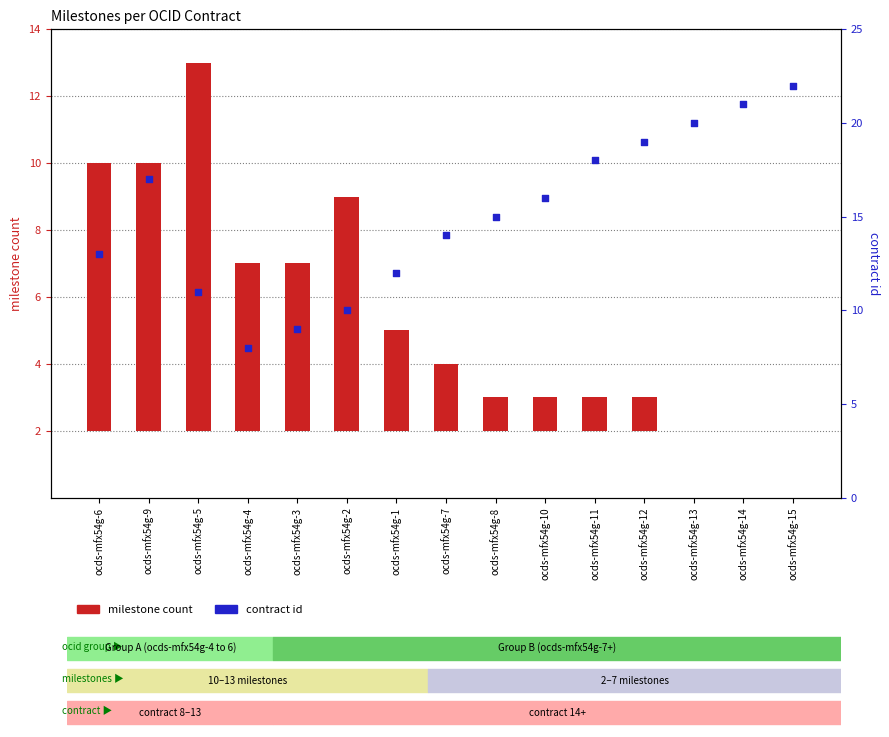

Which series has the largest total across all categories?

contract id